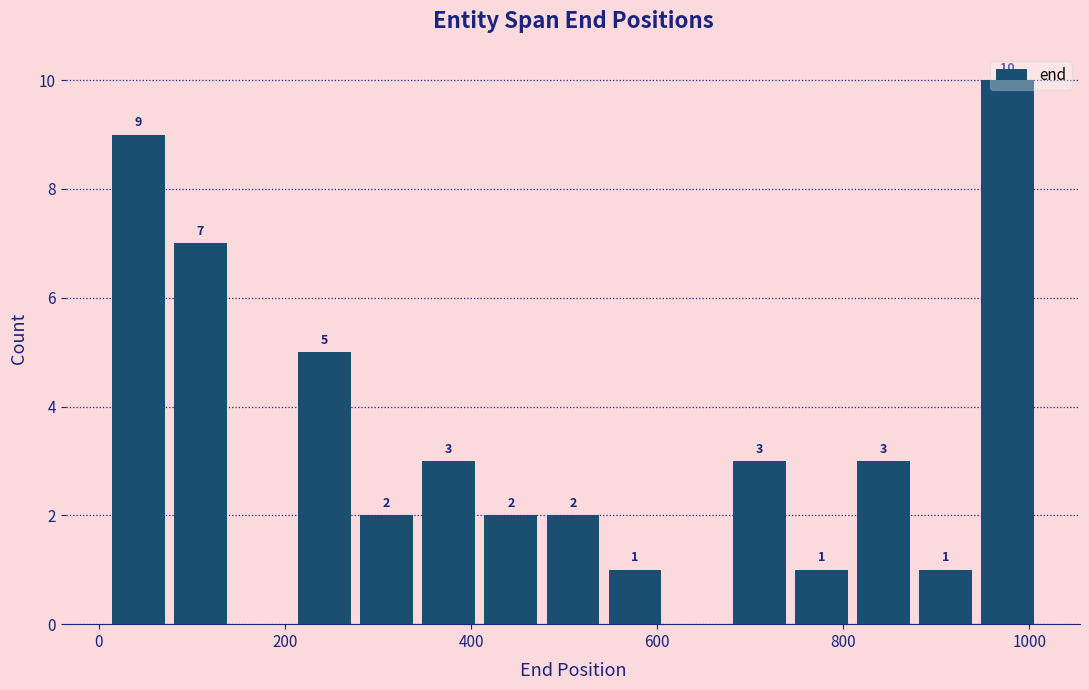

Read against the x-axis, roughly where is the centre of the tallest bar?

980